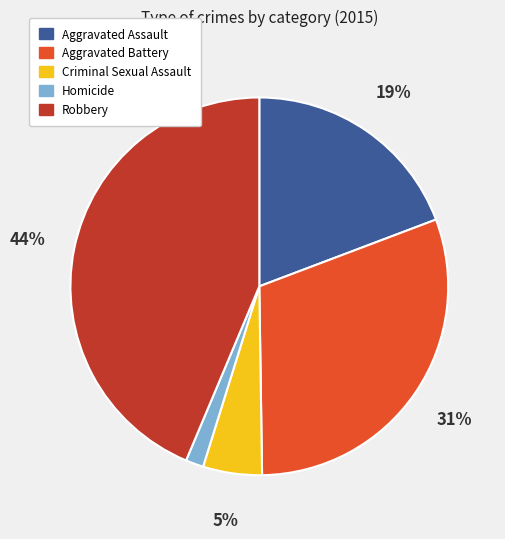

Which has a higher value, Homicide or Aggravated Assault?

Aggravated Assault